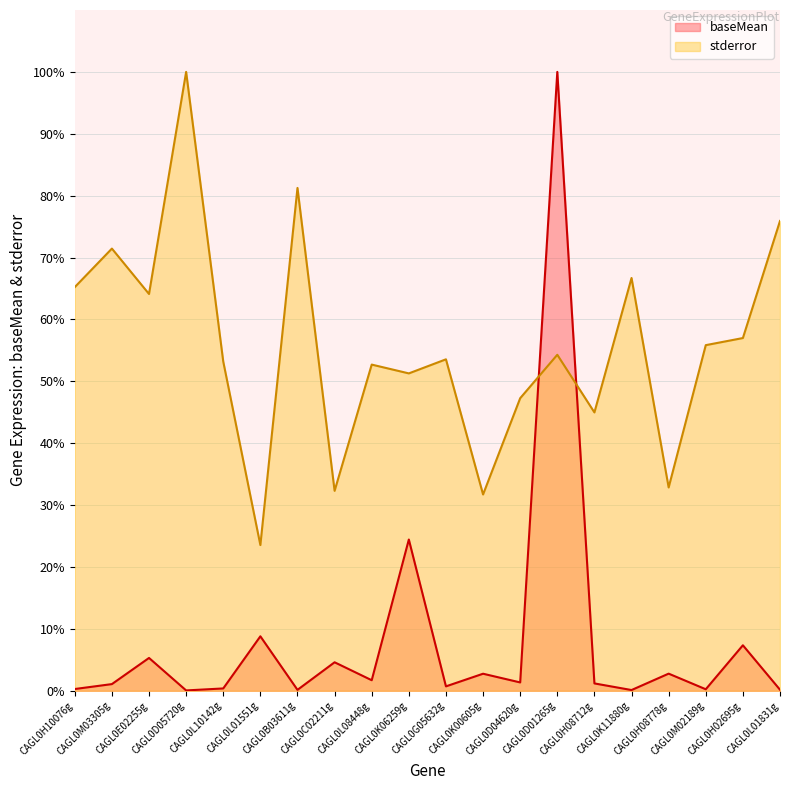

The stderror series shows 90.1 at CAGL0M02189g. True or false?

False